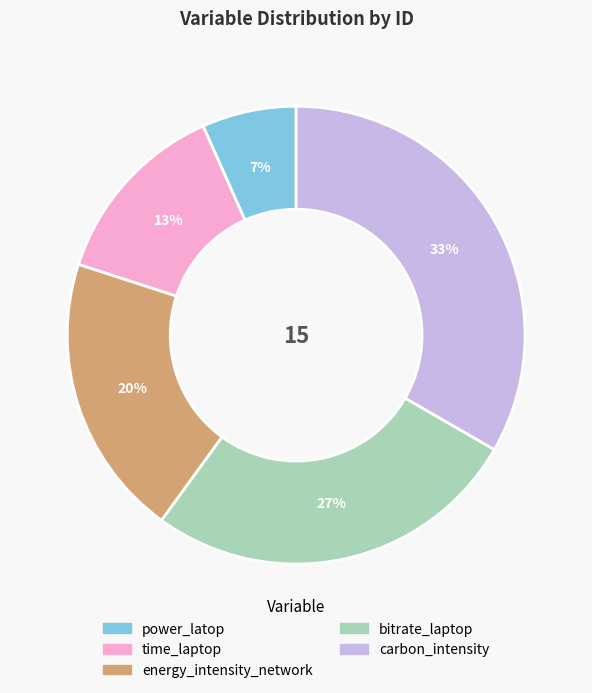

How many segments does this pie chart have?

5